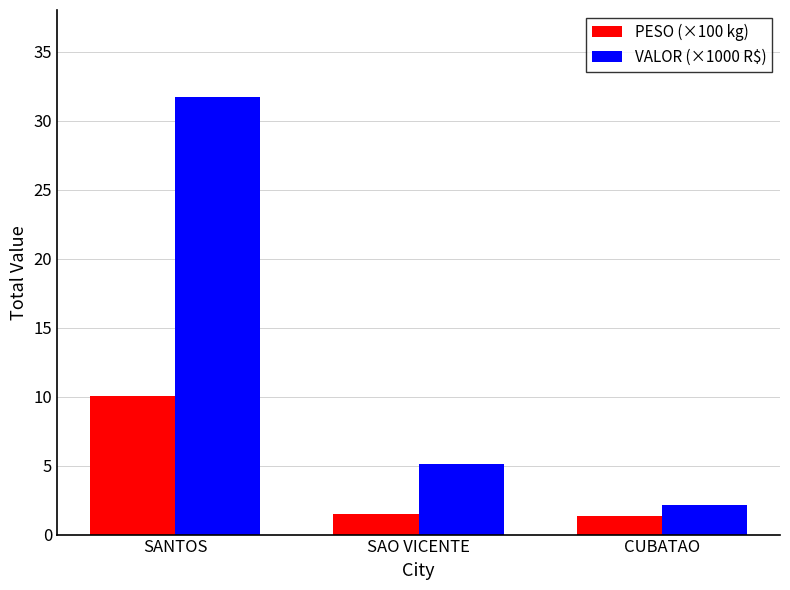

At which category is the sum across all series the highest?

SANTOS